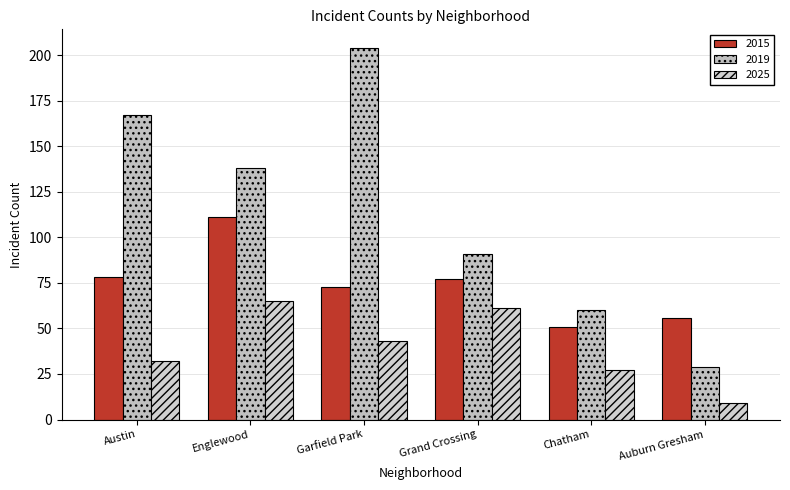

What is the label of the 4th bar from the left?

Grand Crossing